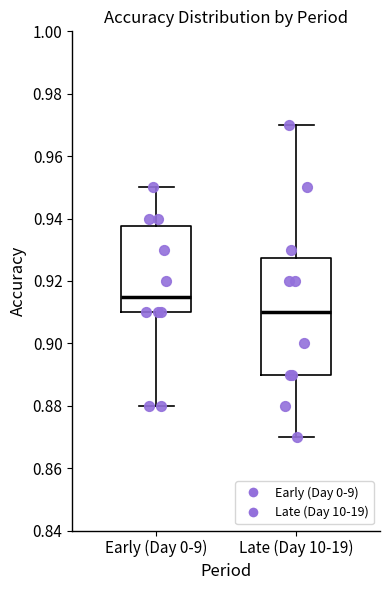

Comparing the boxes themselves (not the whiskers), which one is the tallest?

Late (Day 10-19)